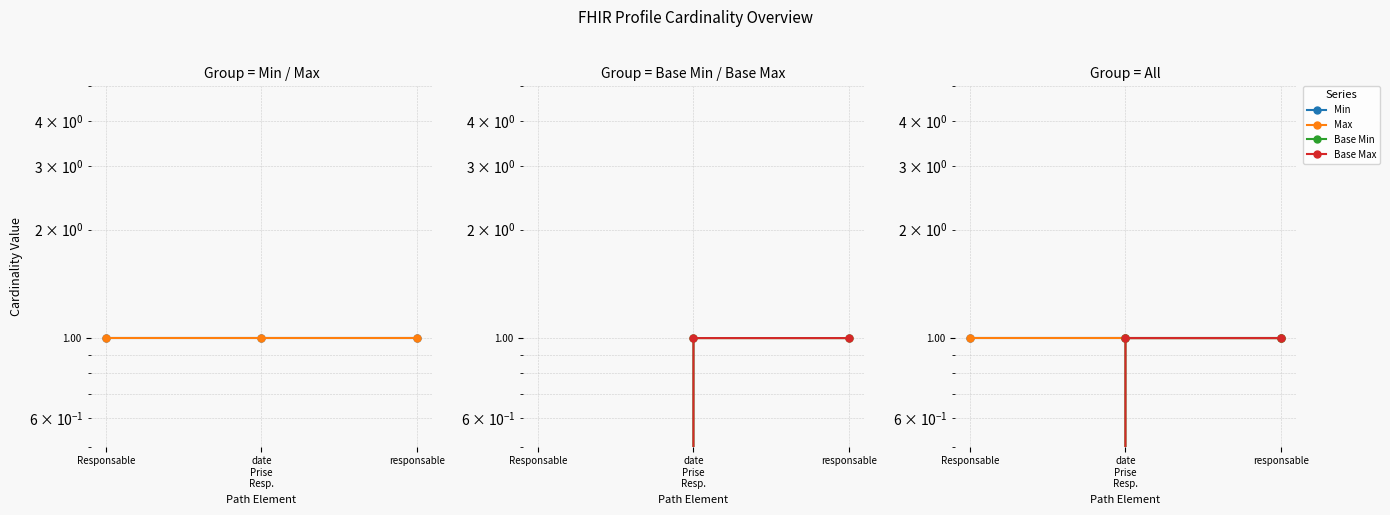

The Base Min series shows 0 at Responsable. True or false?

False